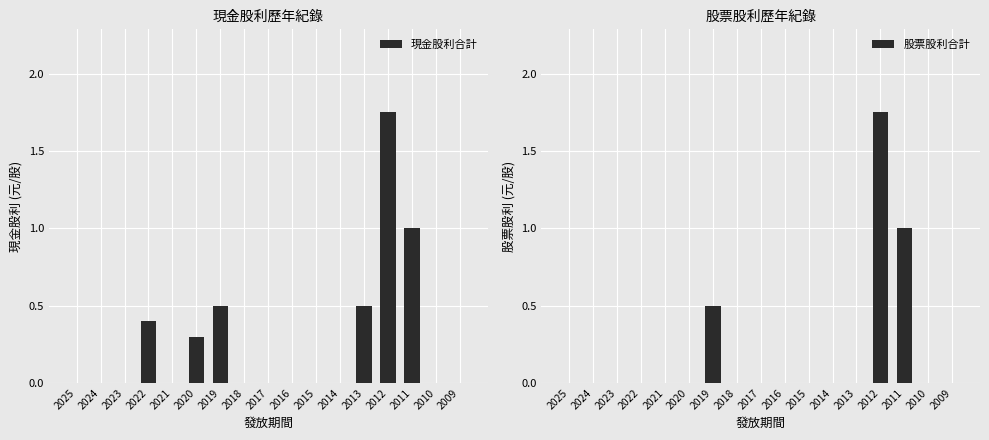

What is the difference between the maximum and minimum values in the 股票股利合計 series?

1.8